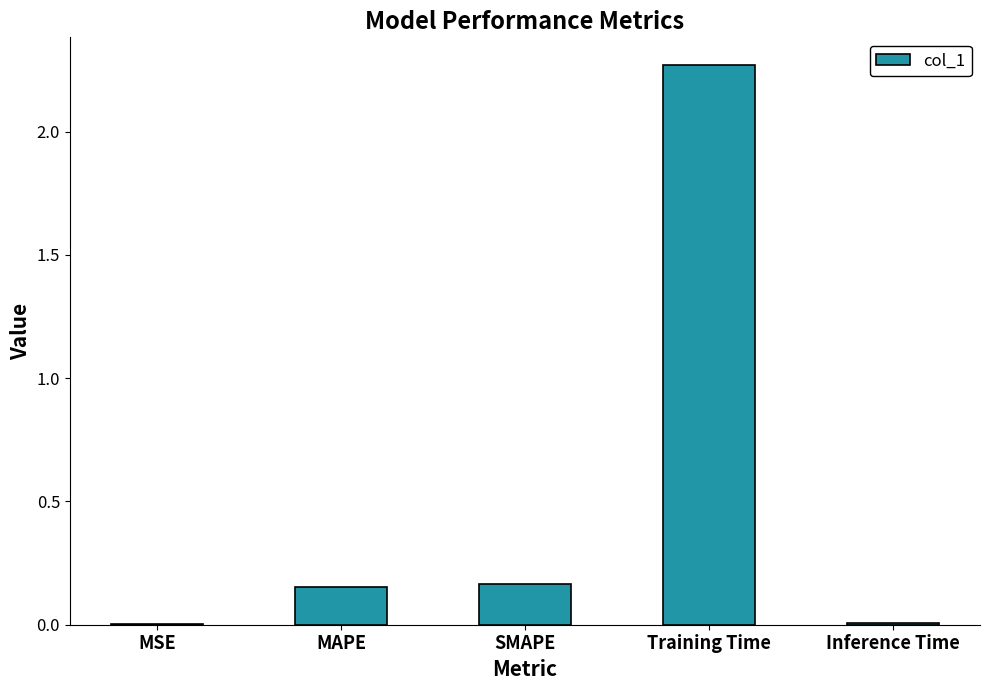

Count the number of categories in the chart.

5